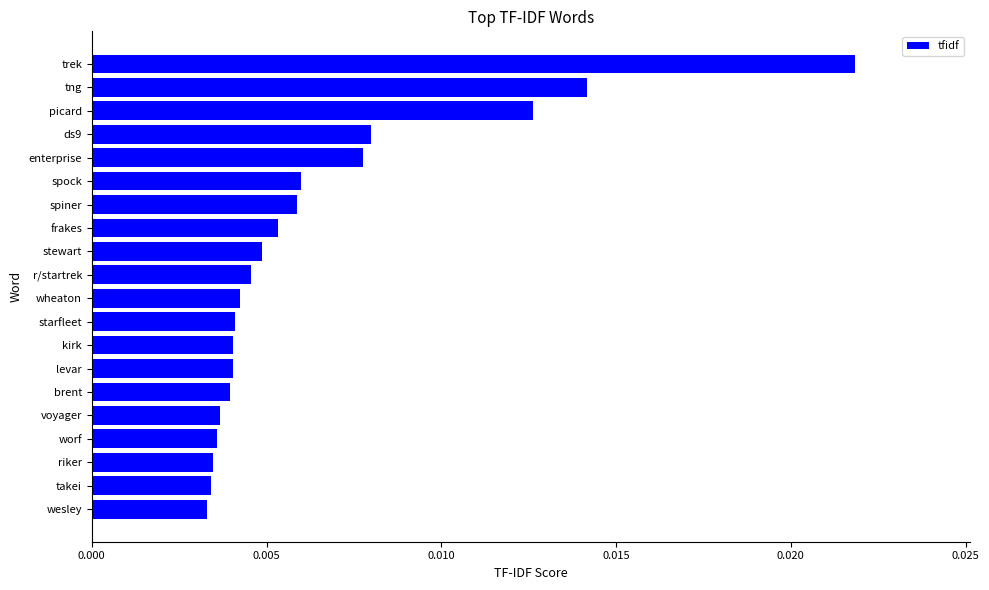

Are the bars grouped side by side (vs. stacked)?

No